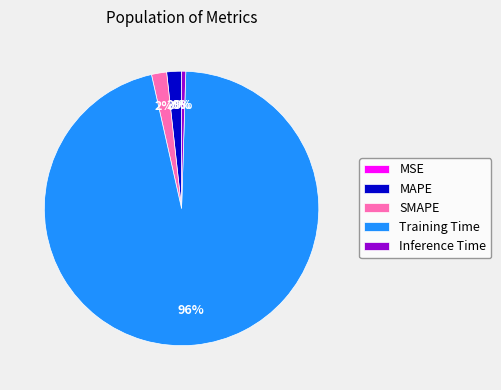

Is it true that Training Time is 96% of the pie?

True